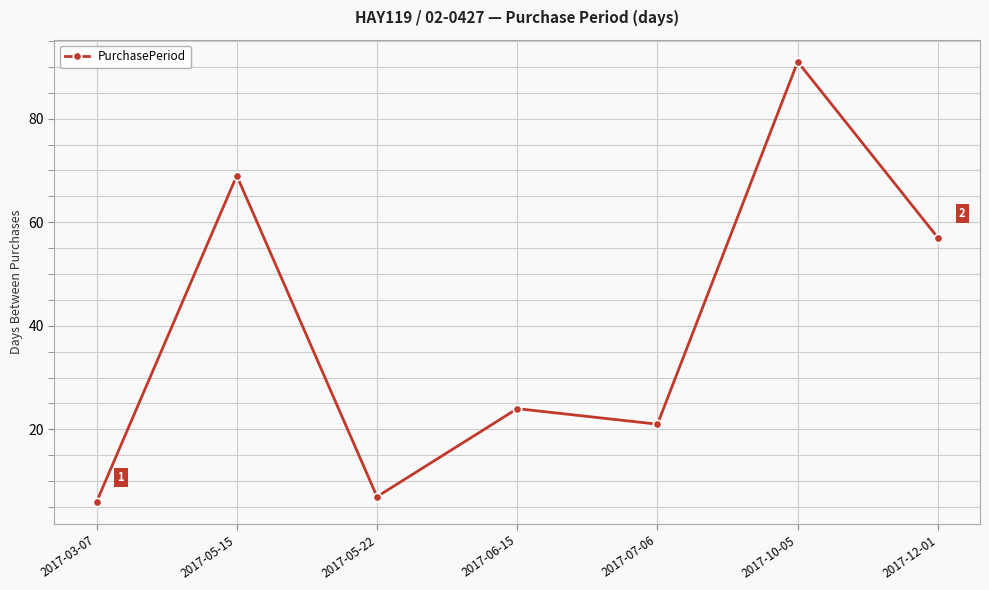

How many data points are less than 24?

3